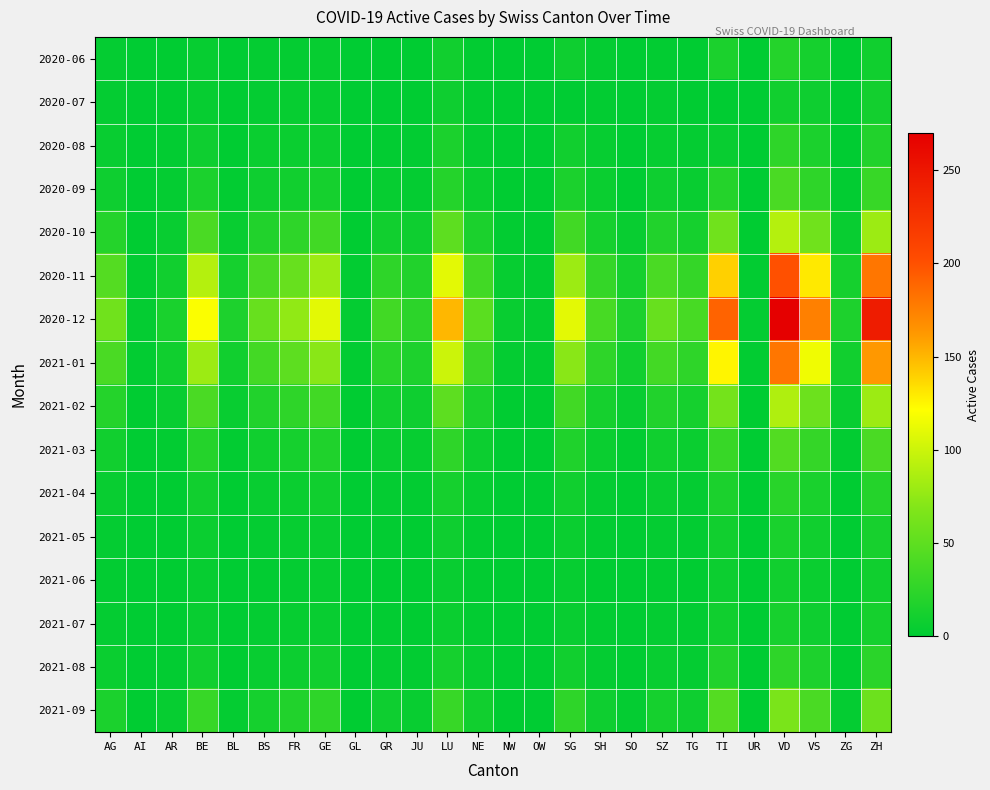

Rank the series by their maximum value, from highest to lowest.

2020-12, 2020-11, 2021-01, 2020-10, 2021-02, 2021-09, 2021-03, 2020-09, 2020-08, 2021-08, 2021-04, 2020-06, 2021-05, 2021-07, 2020-07, 2021-06